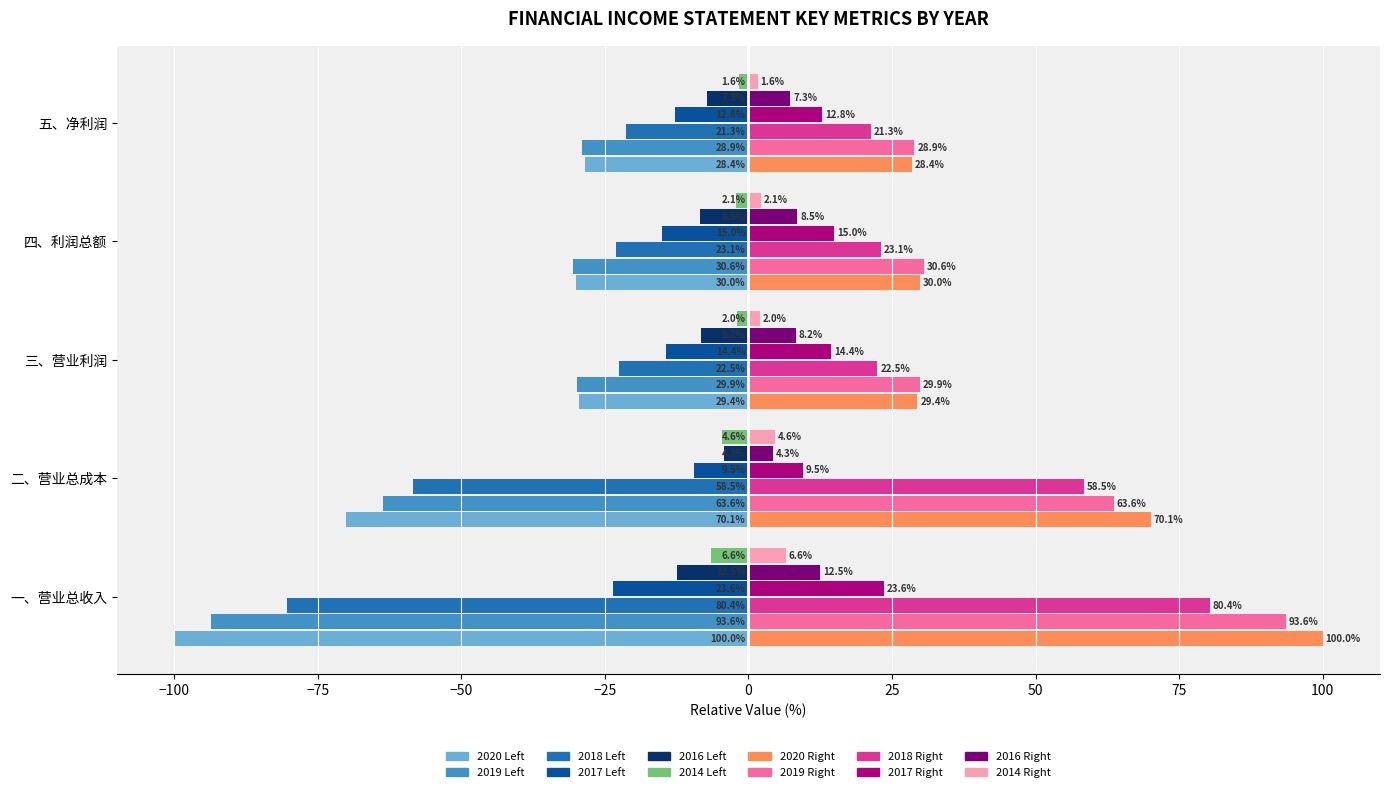

What is the value of the 2018 bar at the 1st from the left?

-80.4